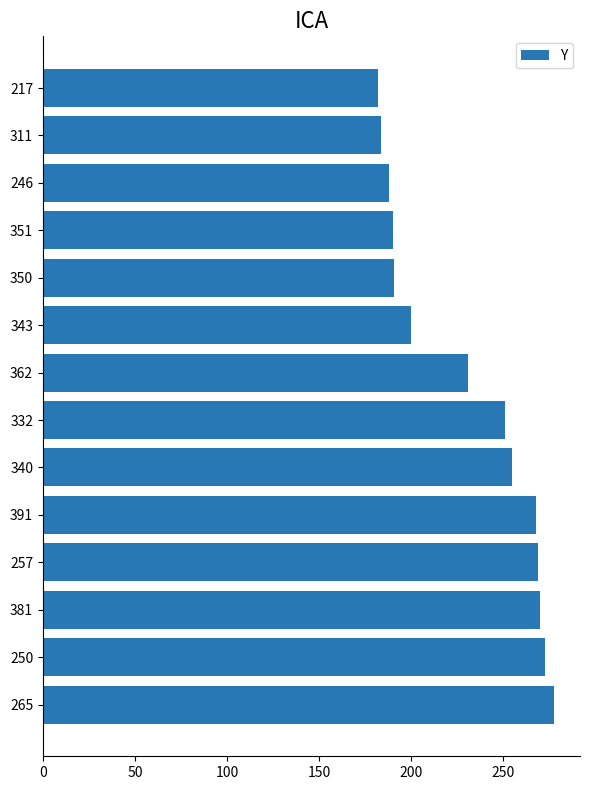

Approximately how many times larger is the value at 350 compared to 340?

0.7